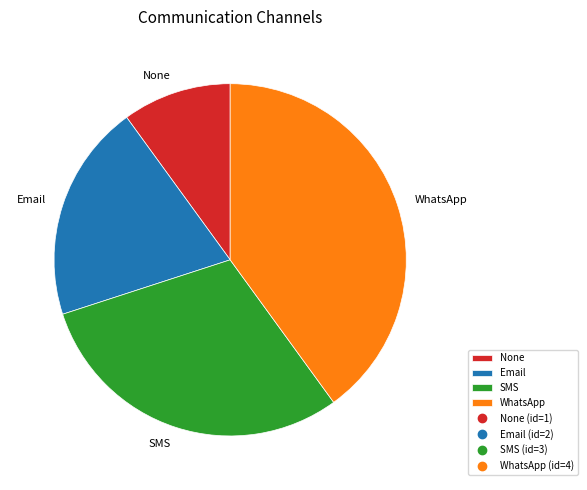

How many segments does this pie chart have?

4